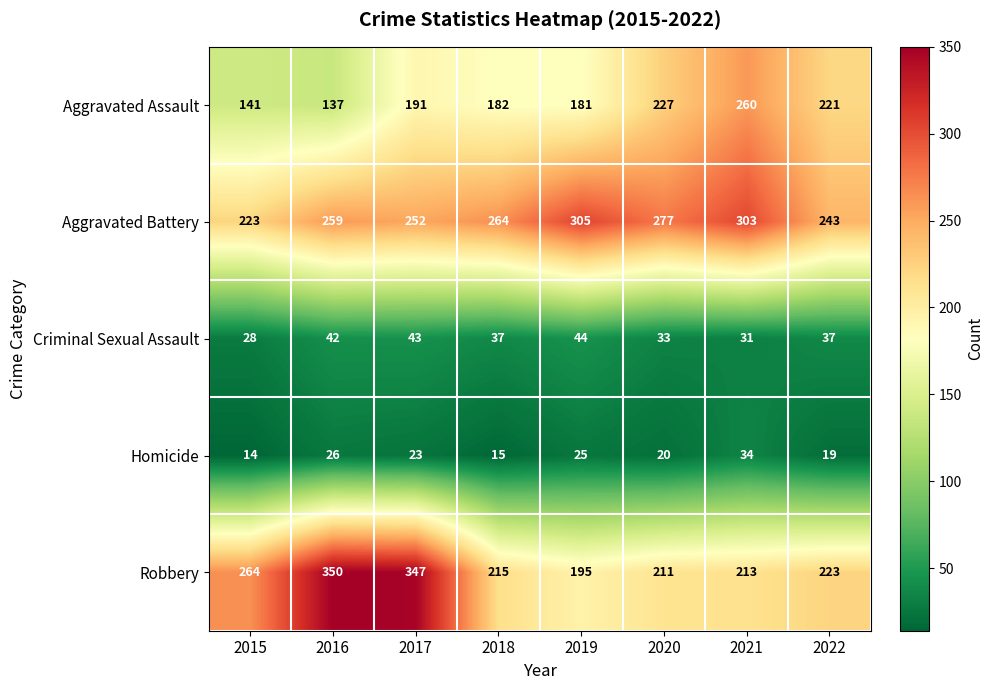

List the series in order of their peak value, highest first.

Robbery, Aggravated Battery, Aggravated Assault, Criminal Sexual Assault, Homicide